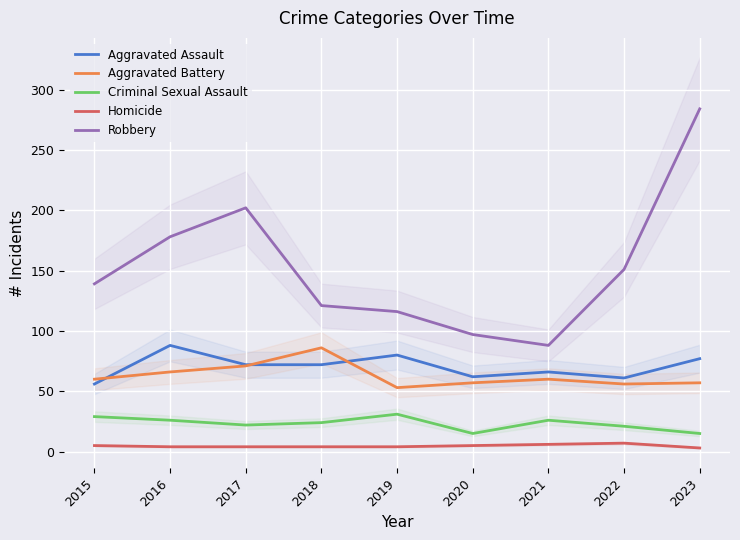

Where is Criminal Sexual Assault nearest to the value 23?

2017